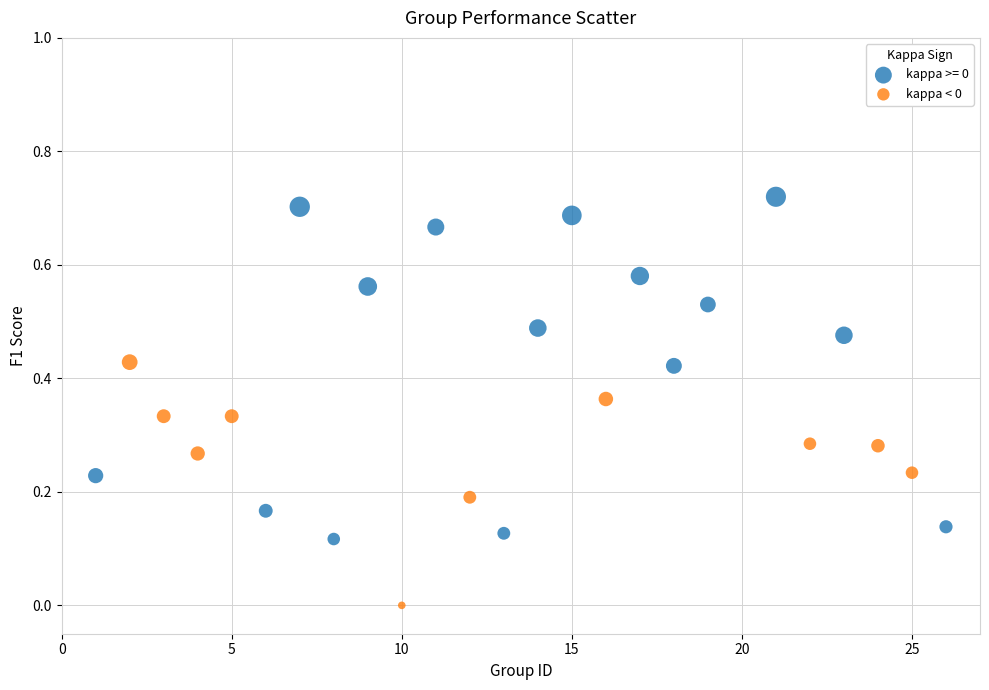

Which series has the largest Y range (max minus min)?

kappa >= 0